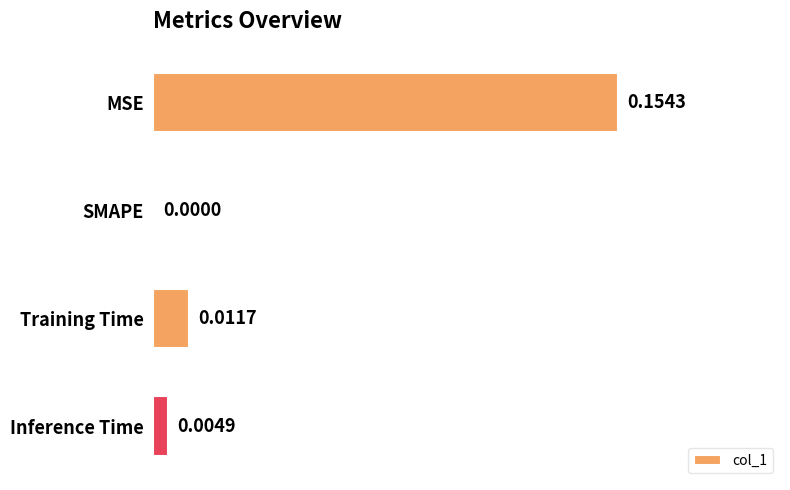

Which category has the highest value across all series?

MSE